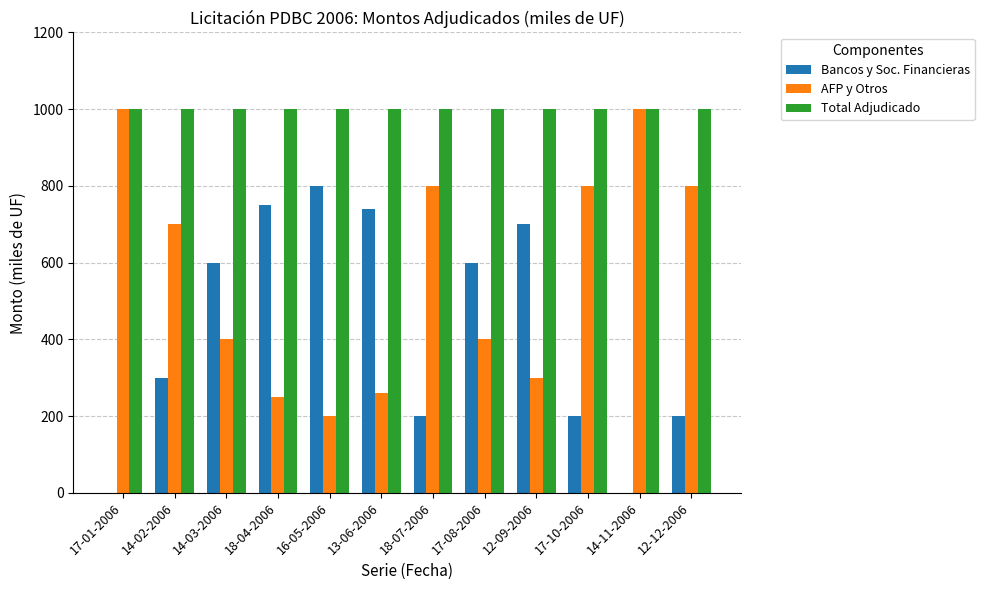

What is the highest value of the AFP y Otros series?

1000